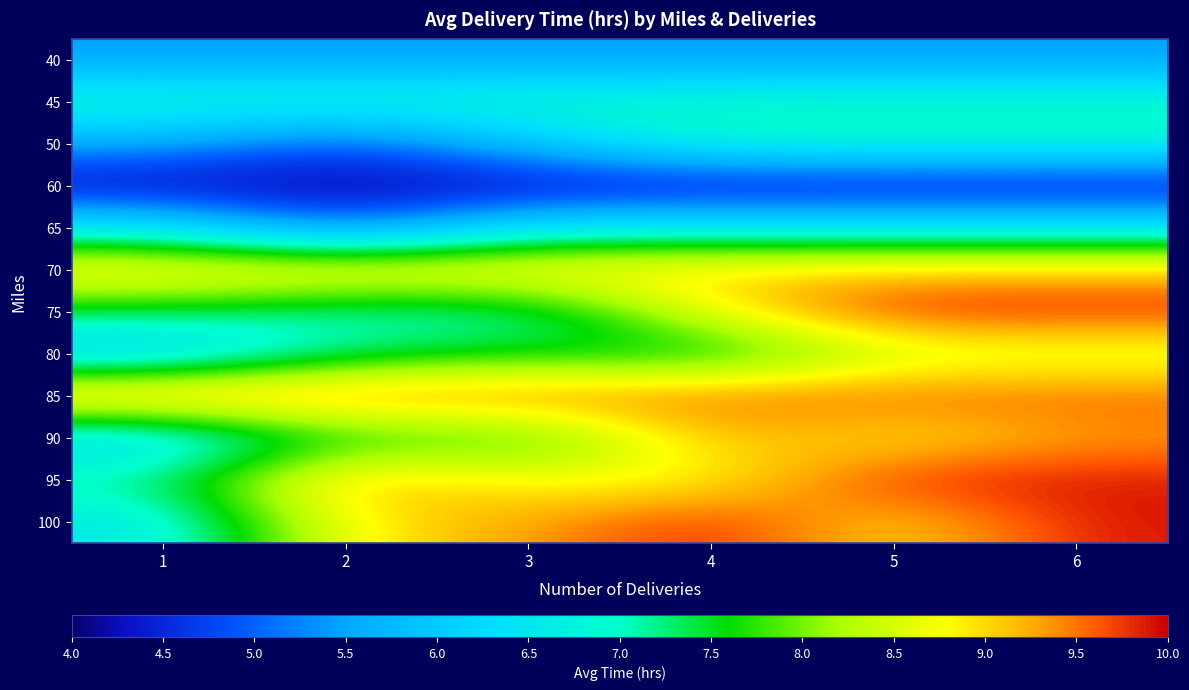

Which has a higher value, 2 or 5?

2